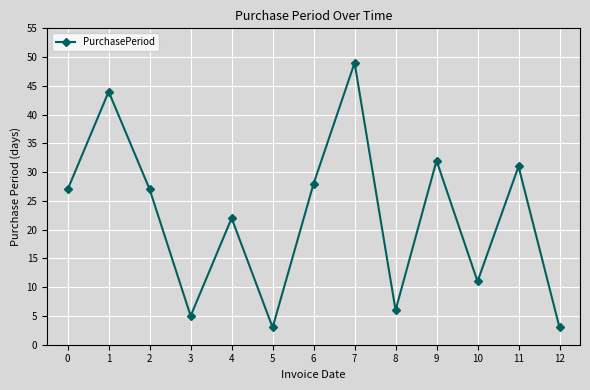

The value at 6 is 28. True or false?

True